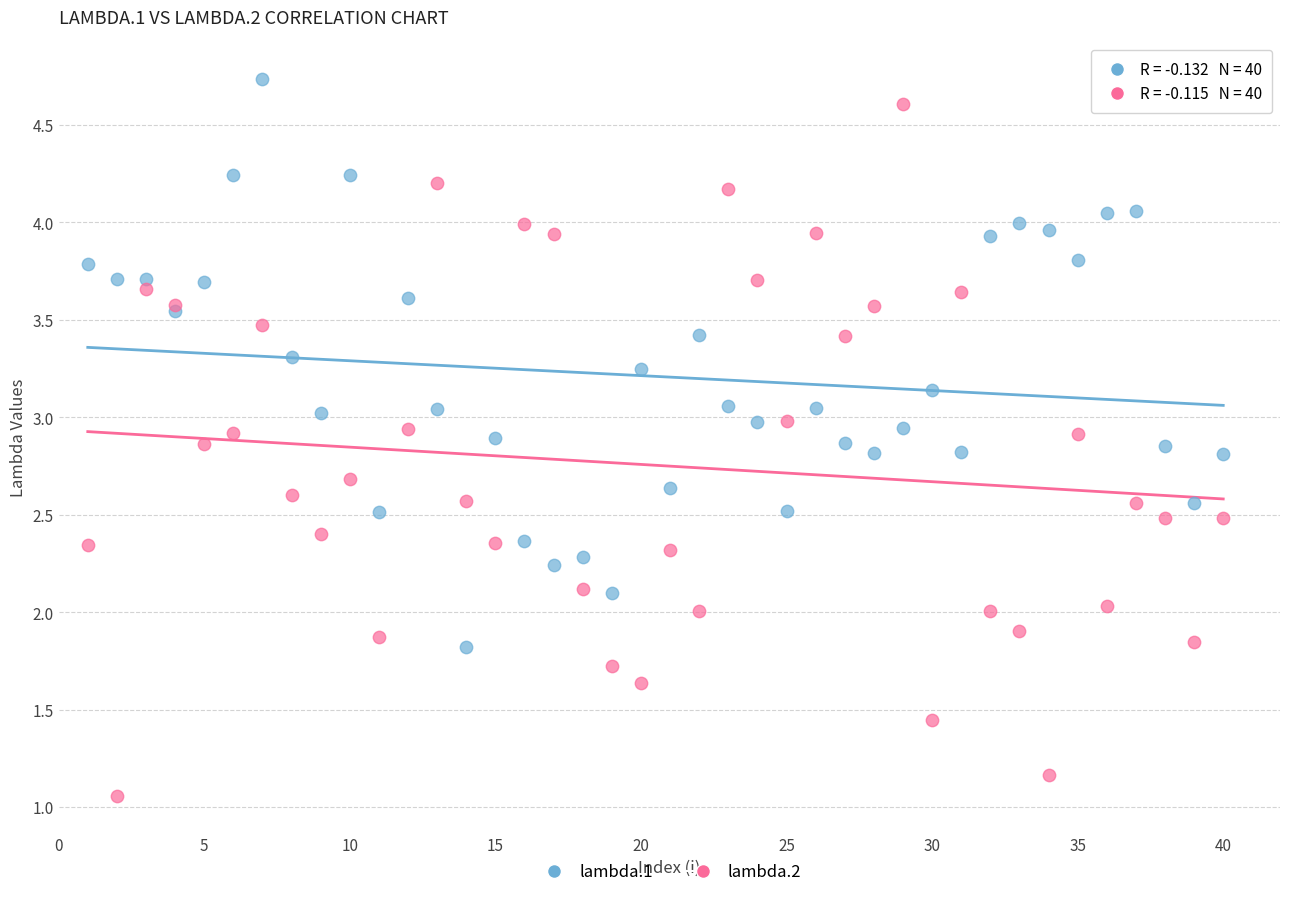

Which series contains the lowest Y value?

lambda.2